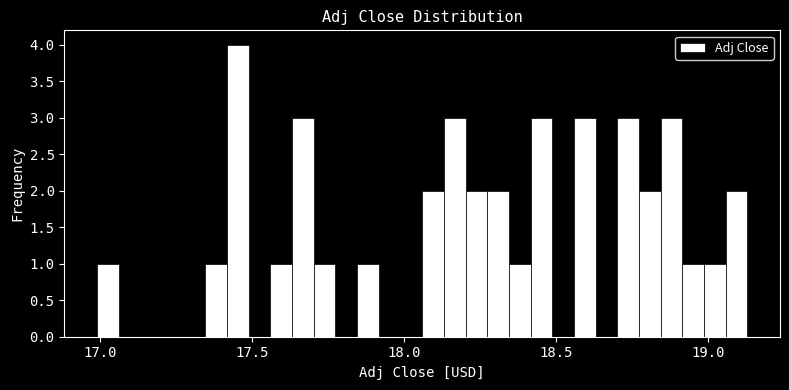

Read against the x-axis, roughly where is the centre of the tallest bar?

17.45